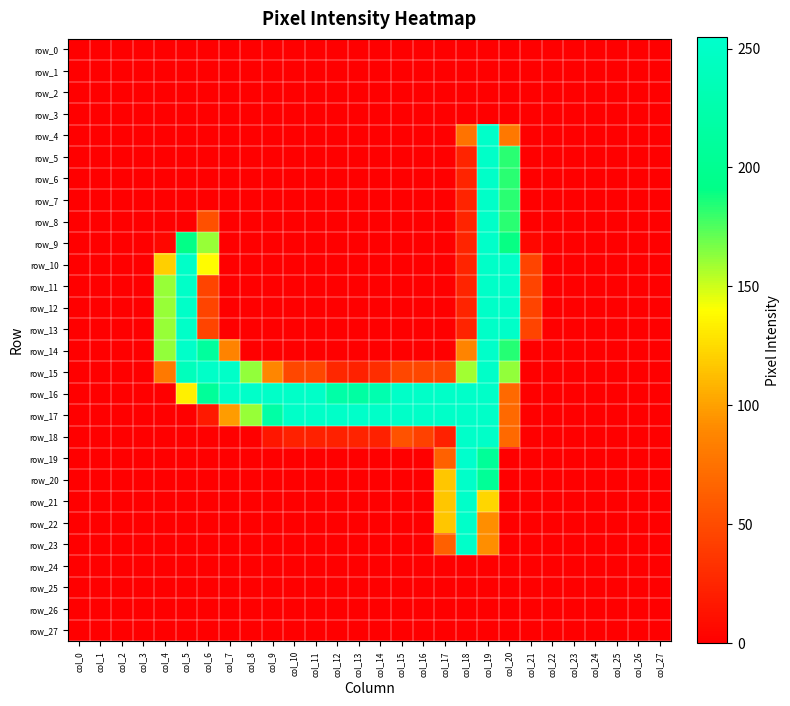

How many data points does each series have?

28